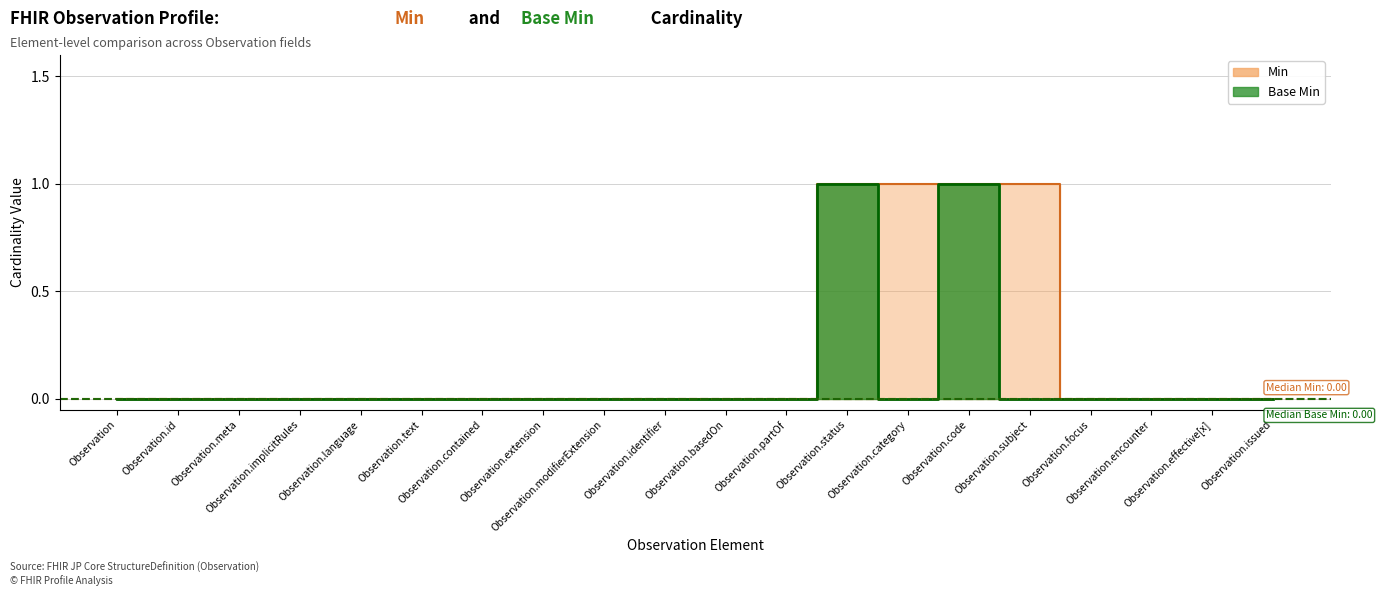

Reading right to left, what are all the values shown in this chart?

Min: 0	0	0	0	1	1	1	1	0	0	0	0	0	0	0	0	0	0	0	0
Base Min: 0	0	0	0	0	1	0	1	0	0	0	0	0	0	0	0	0	0	0	0